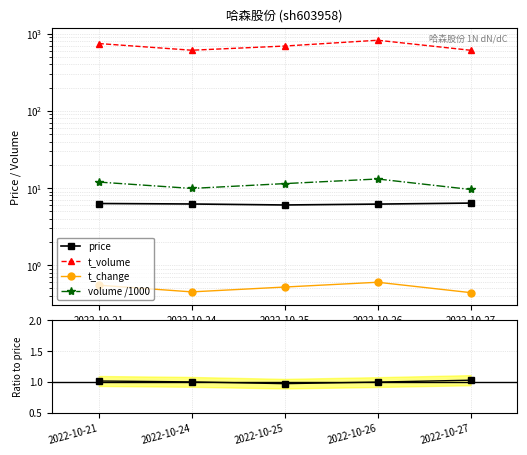

In t_change, how many points are lower than both neighbors (excluding endpoints)?

1